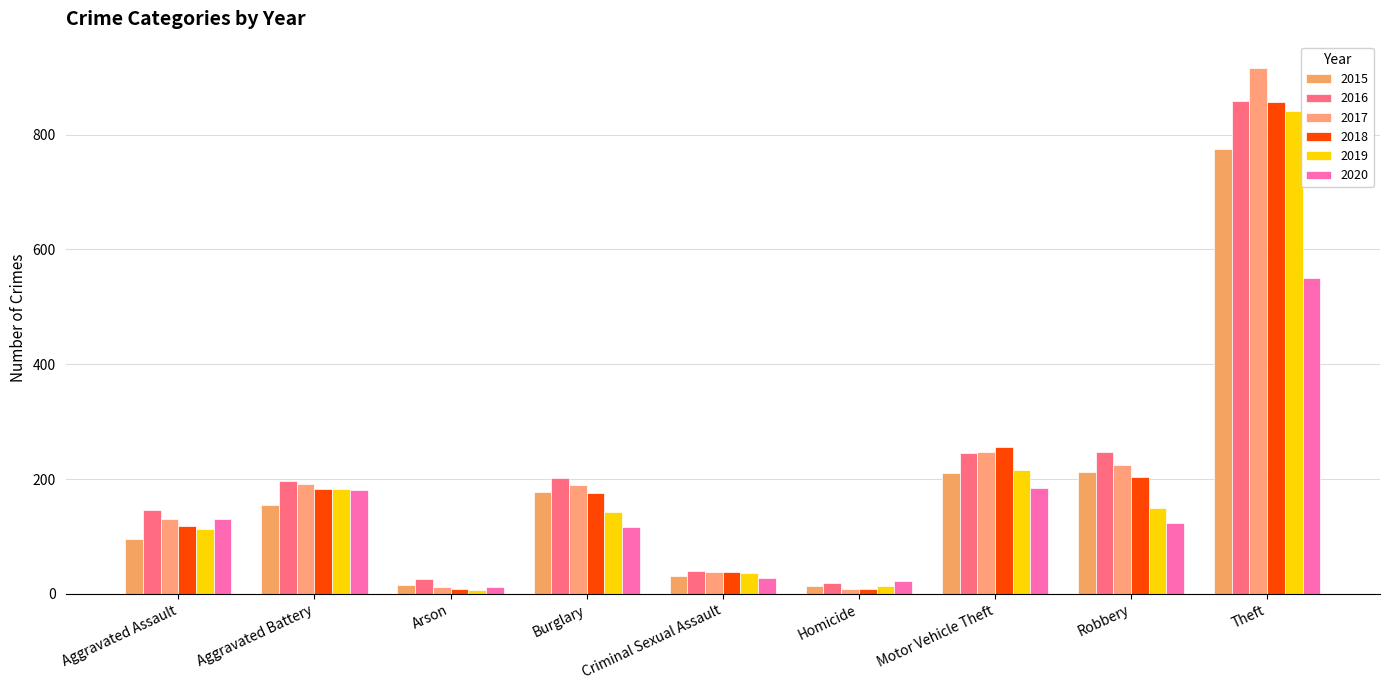

Reading left to right, extract all data points from this chart.

2015: 95	154	15	178	31	13	211	212	774
2016: 146	196	25	201	39	18	245	247	858
2017: 131	191	12	189	38	8	247	224	916
2018: 119	183	8	176	38	8	256	204	856
2019: 113	182	6	143	37	14	216	150	841
2020: 131	180	12	116	28	22	184	124	551